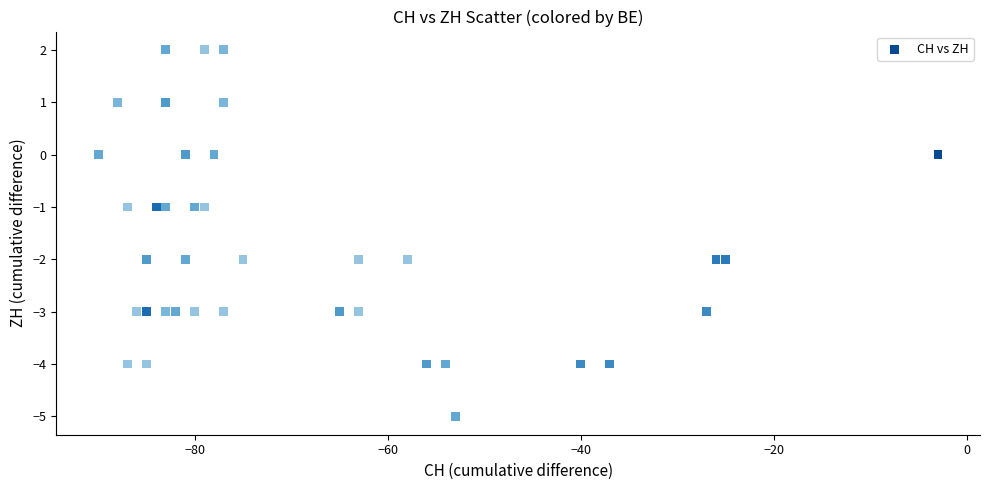

What is the range of Y values (max minus min)?

7